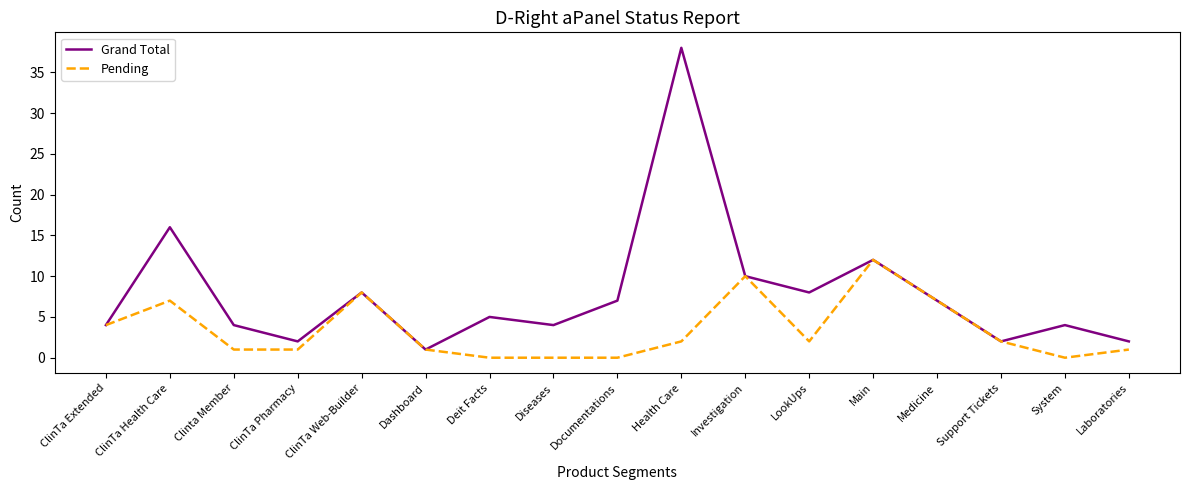

Rank the series by their maximum value, from highest to lowest.

Grand Total, Pending